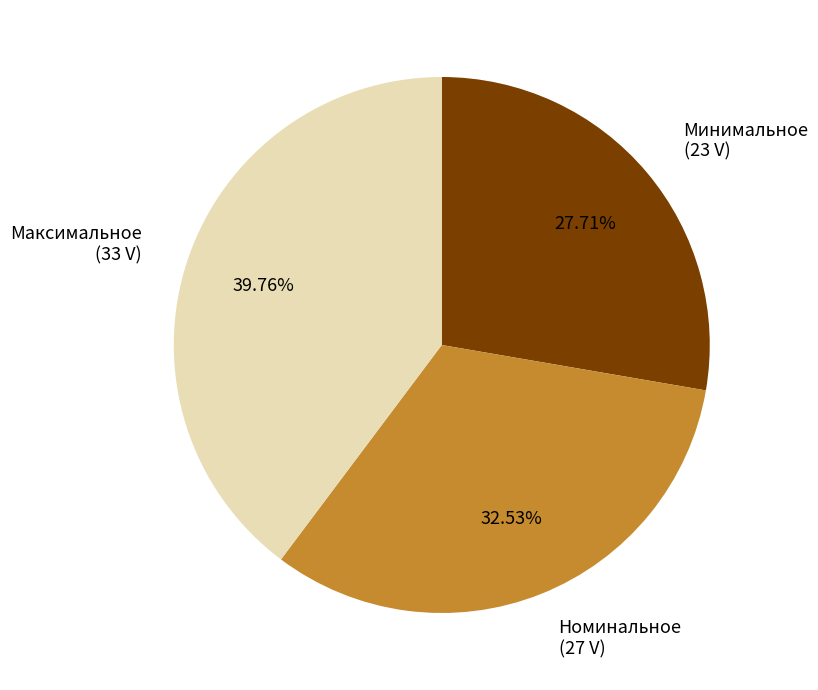

How many segments does this pie chart have?

3